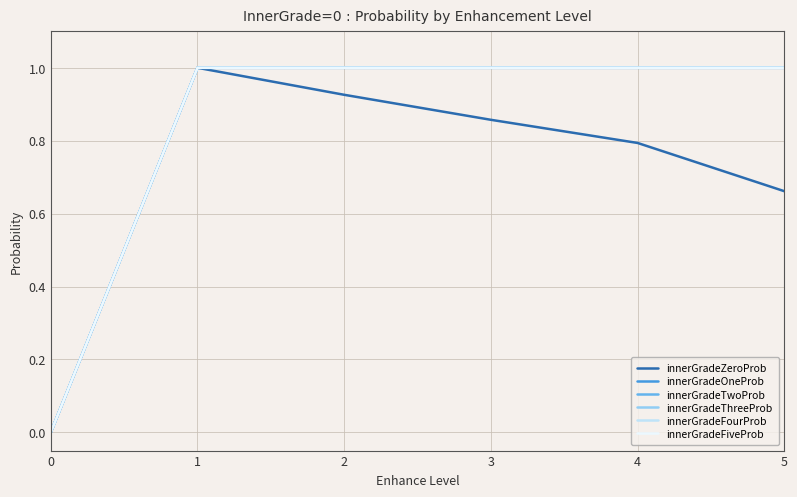

Does the chart have visible grid lines?

Yes